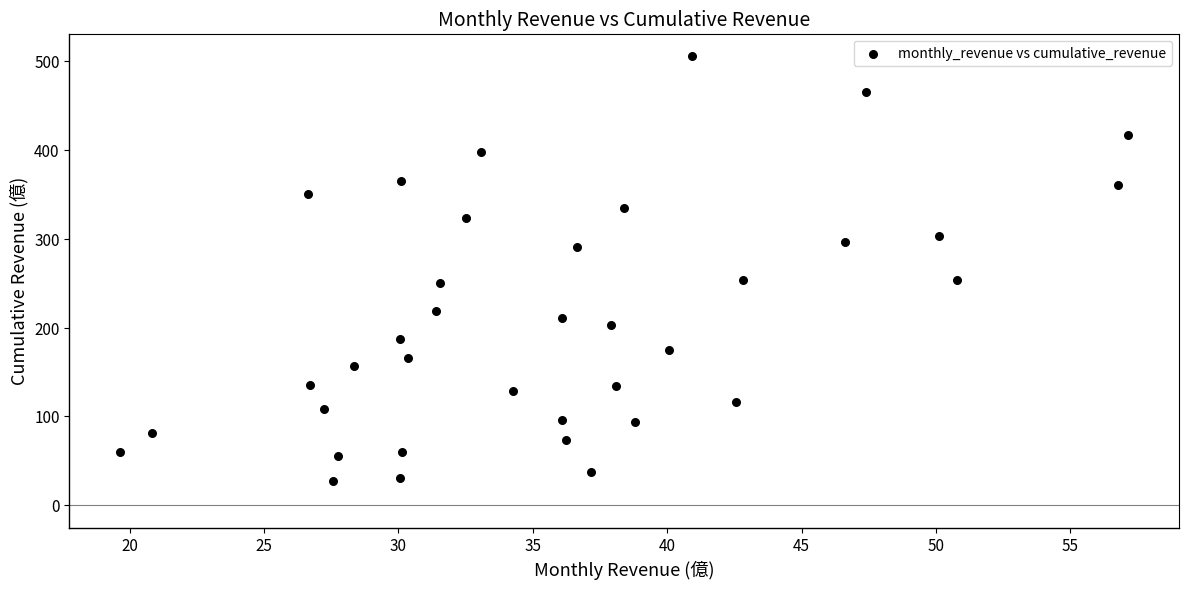

What is the range of Y values (max minus min)?

478.1